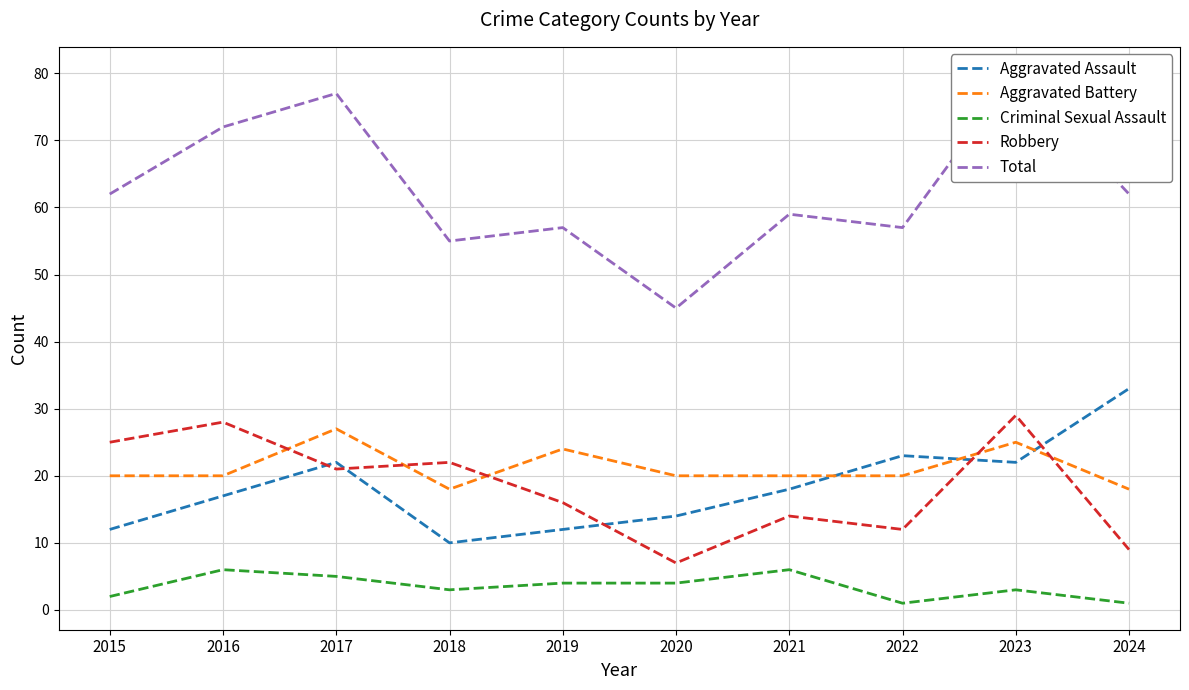

Does the chart display data point markers on the line(s)?

No